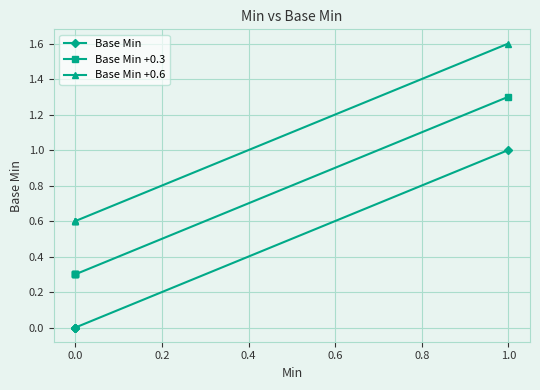

How many lines are shown in the chart?

3